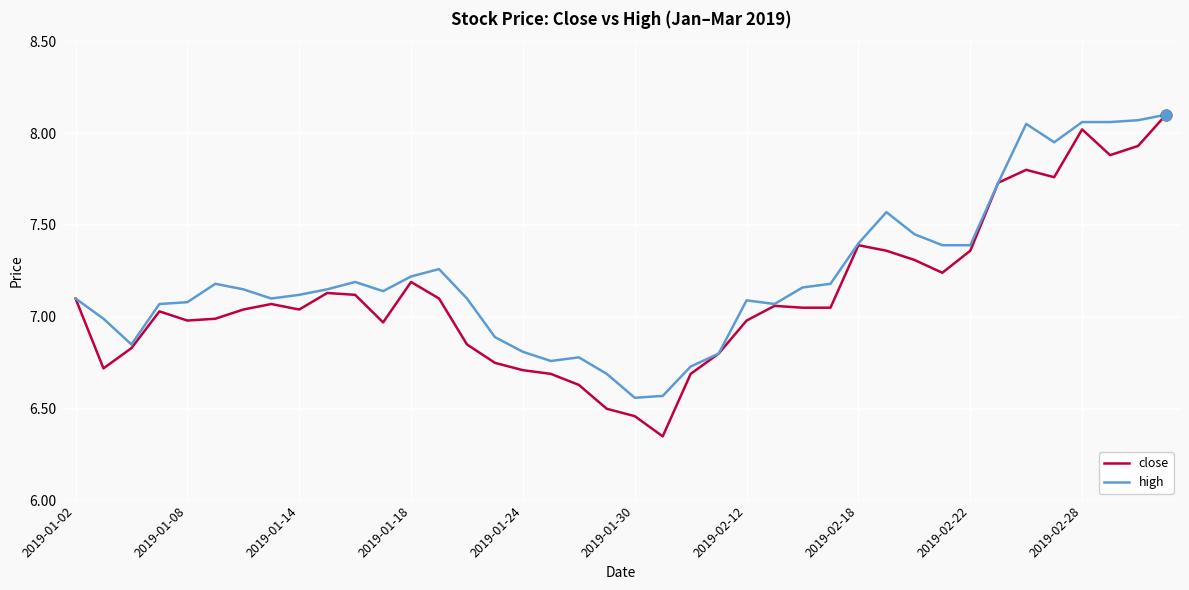

Which series has the largest range (max minus min)?

close